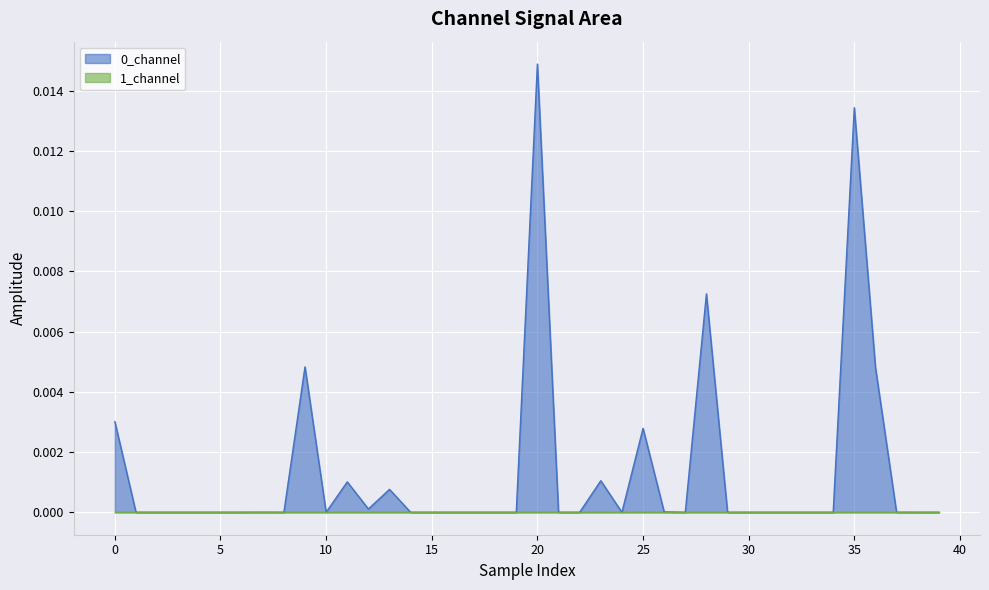

Is it true that 0_channel equals 0.0 at 30?

True